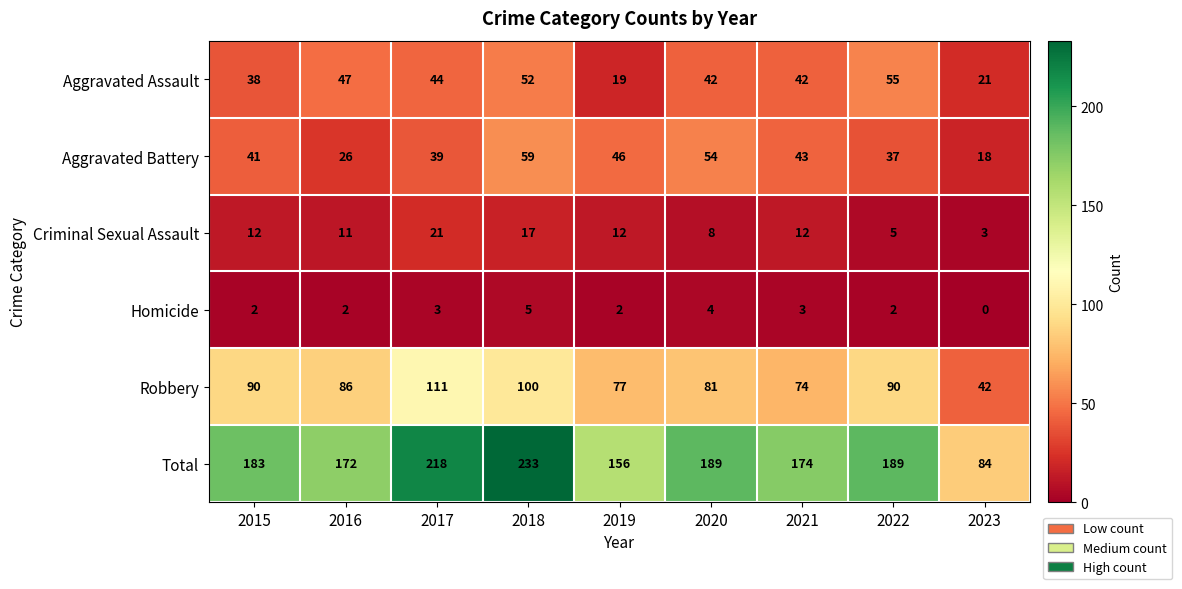

Which series has the widest spread of values?

Total